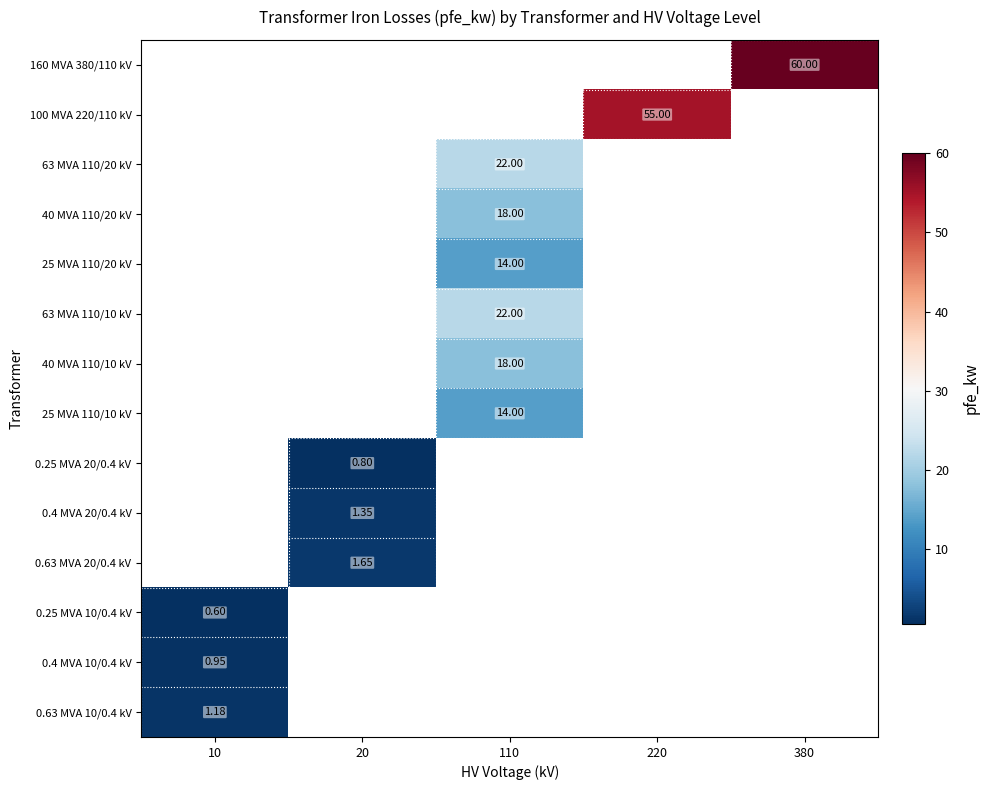

At which label does 0.25 MVA 10/0.4 kV reach its minimum?

10